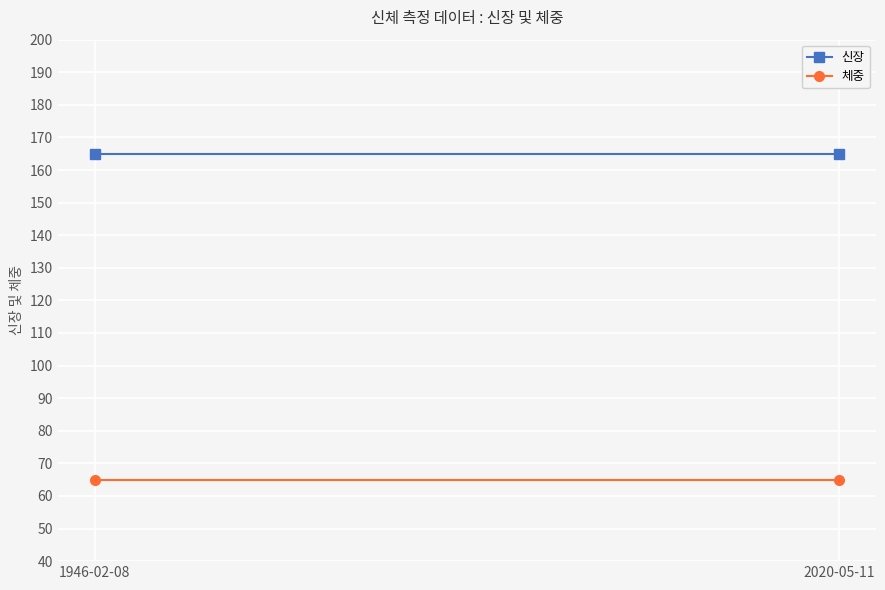

What is the minimum value for 신장?

165